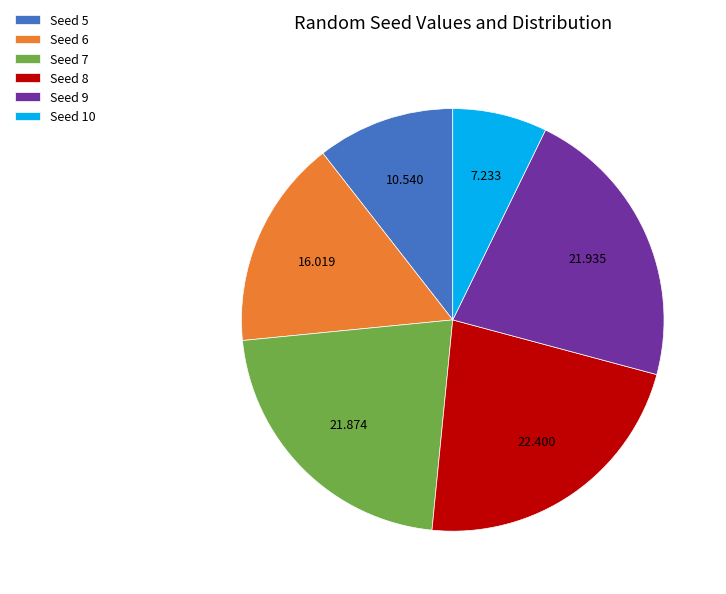

Is the sum of Seed 5 and Seed 9 greater than half?

No